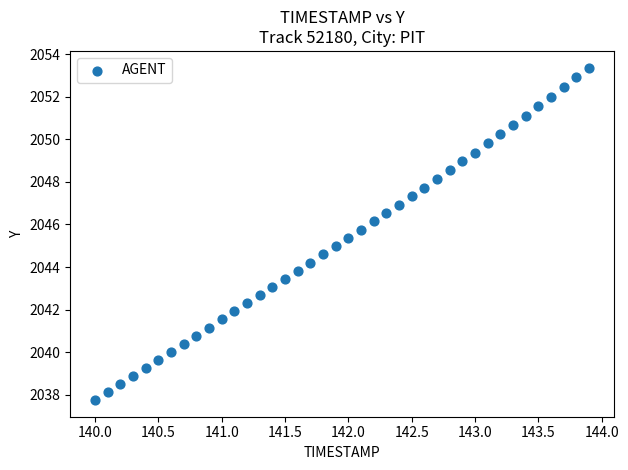

What is the range of Y values (max minus min)?

15.6